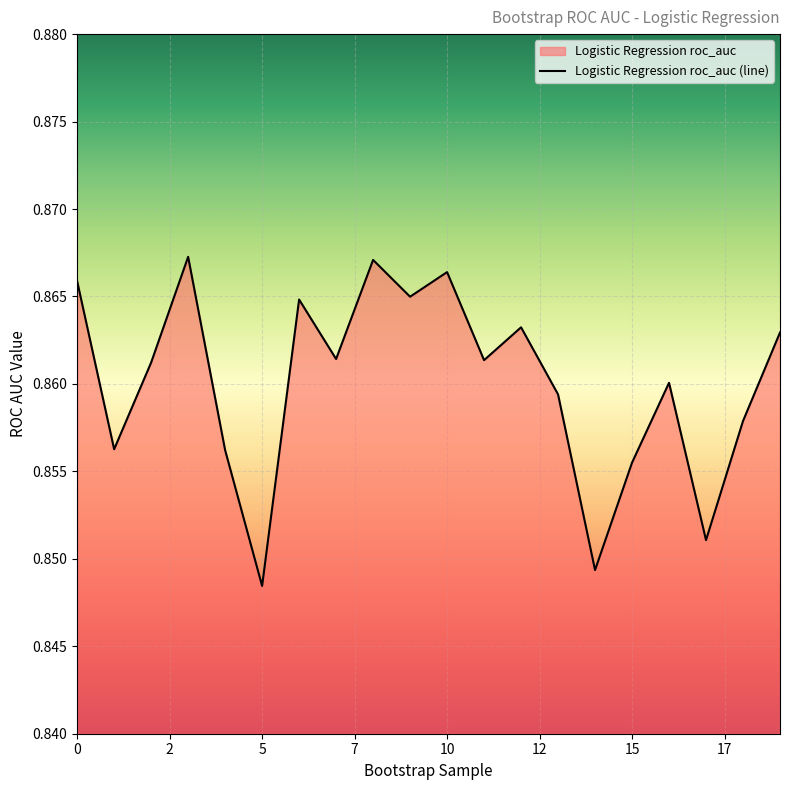

Is it true that the value at 5 is 1.4?

False